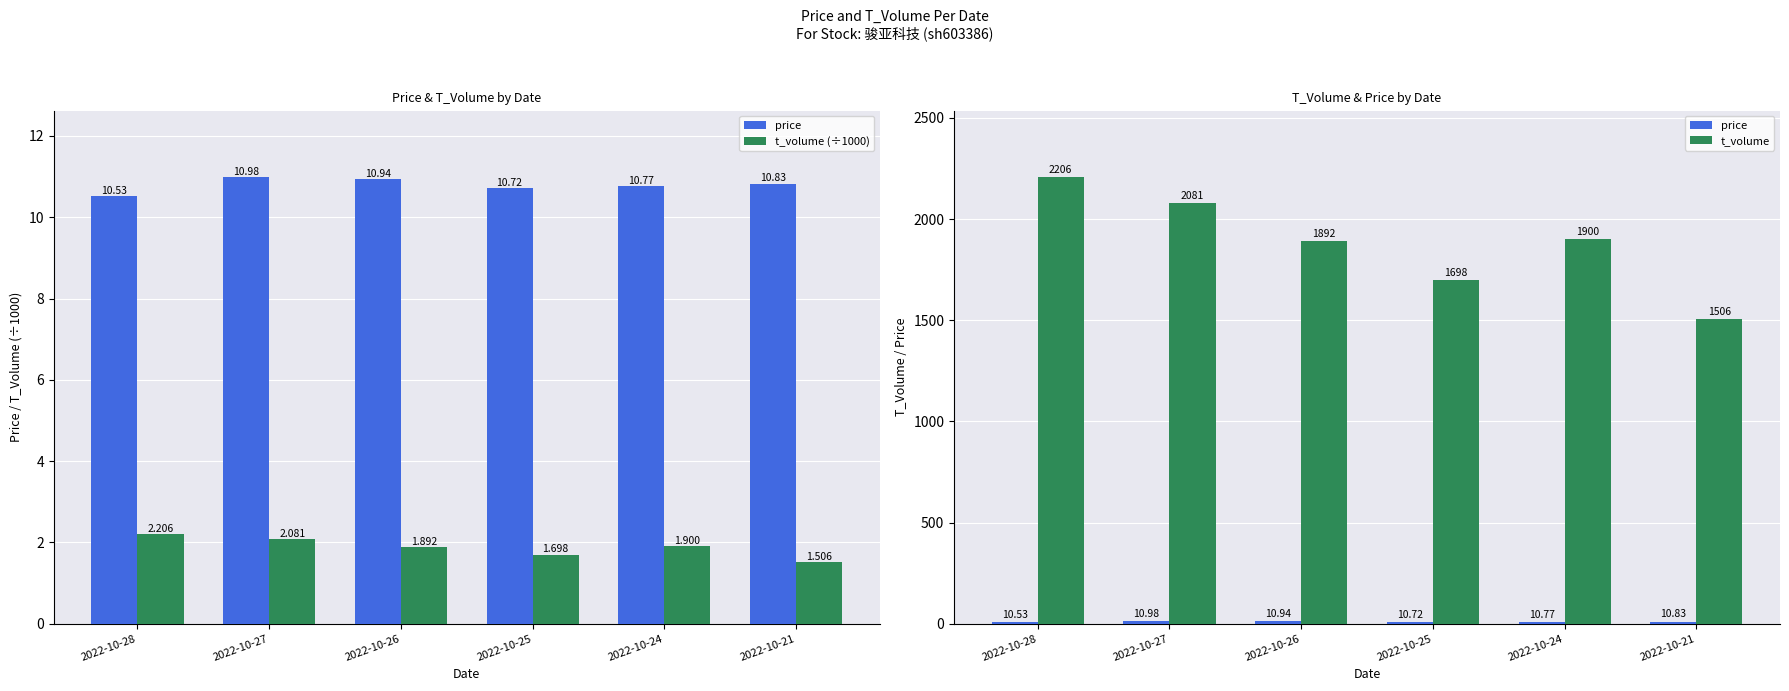

Which series changed the most between 2022-10-27 and 2022-10-25?

t_volume